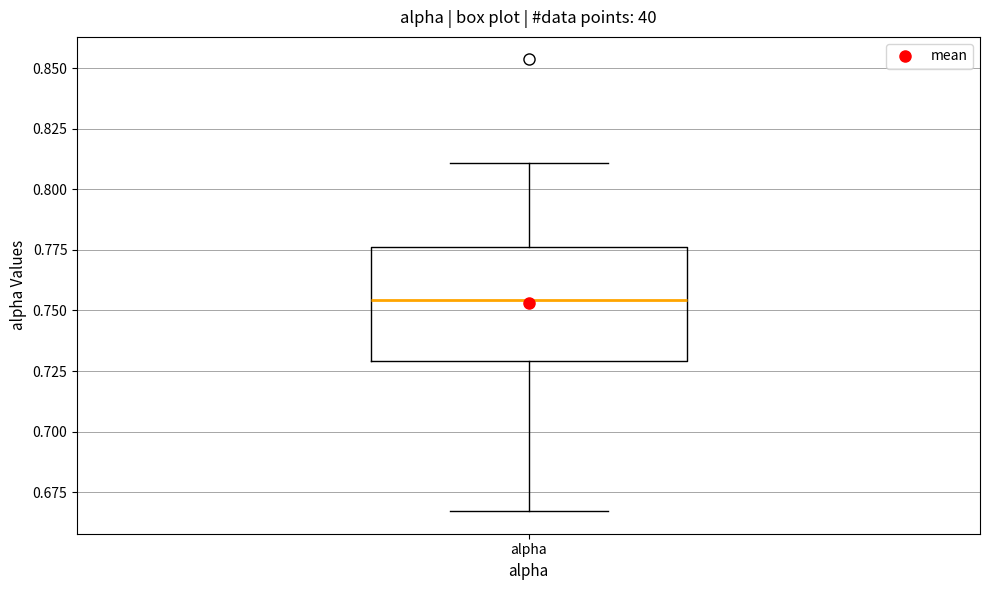

Read this box plot against the y-axis: the position of the median line, the range covered by the box, and the ends of both whiskers. The values are not printed on the chart, so give them approximately, as read against the axis.

median 0.755, box 0.730 to 0.775, whiskers 0.665 to 0.810